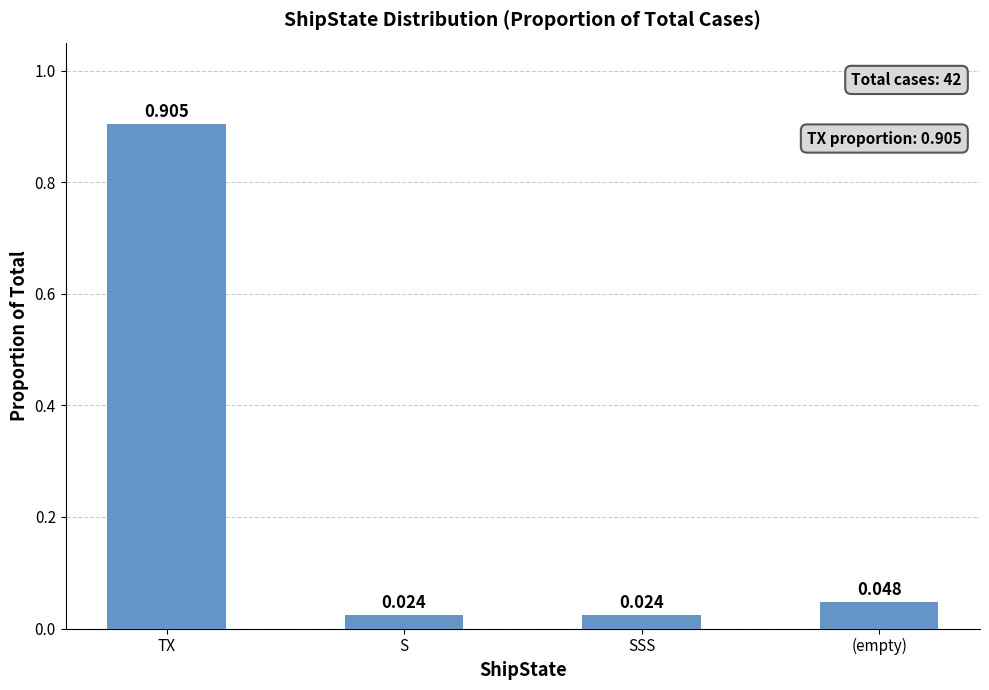

What is the label of the 1st bar from the left?

TX